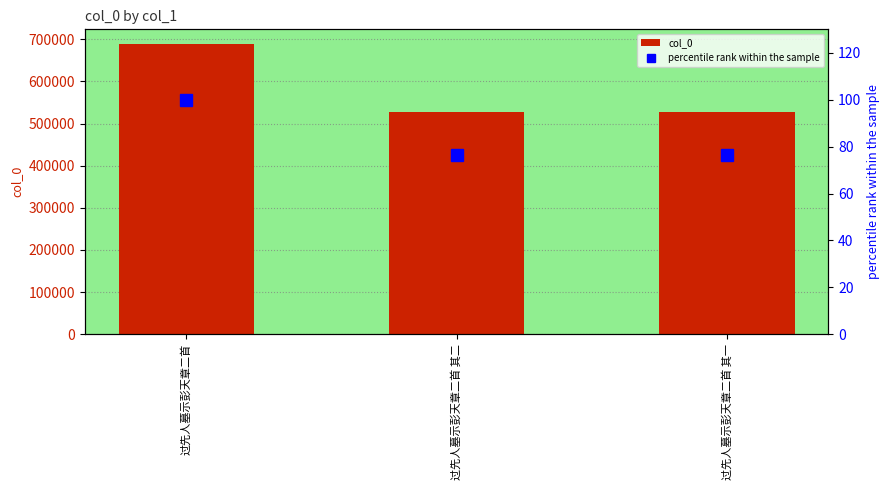

The value of percentile rank within the sample at 过先人墓示彭天章二首 其二 is 76.6. True or false?

True